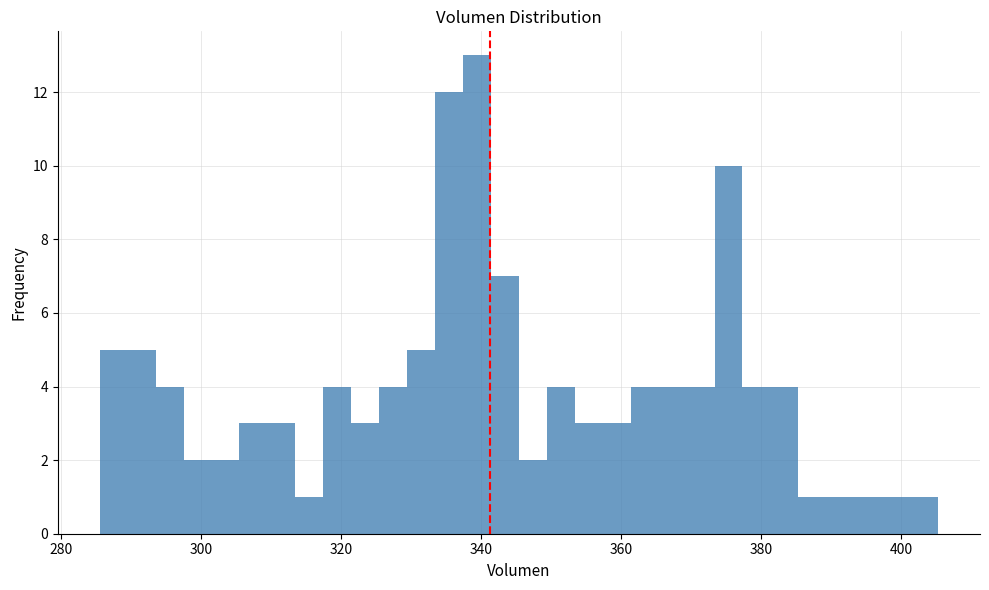

Around what value on the x-axis is the tallest bar? Give the approximate position of its centre, as read against the axis.

340